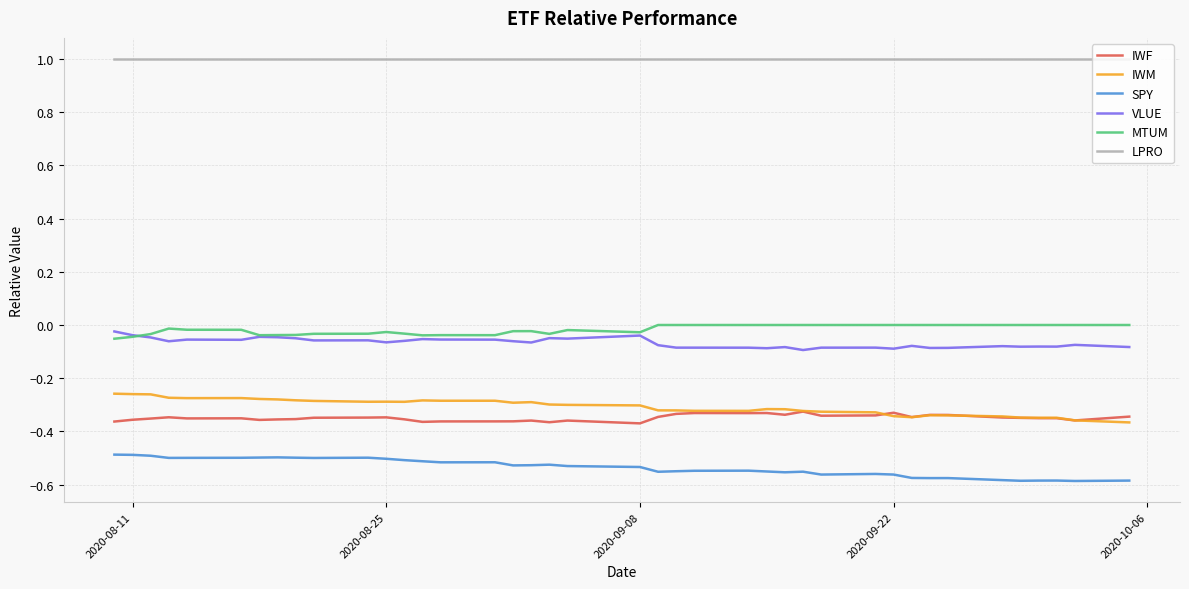

What is the difference between the maximum and second lowest values in the IWM series?

0.1